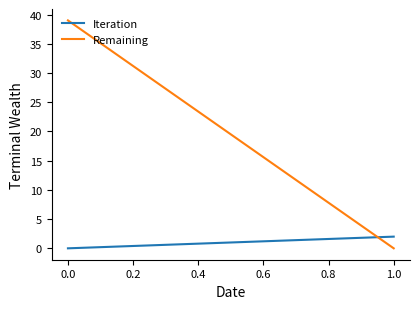

Rank the series by their maximum value, from highest to lowest.

Remaining, Iteration